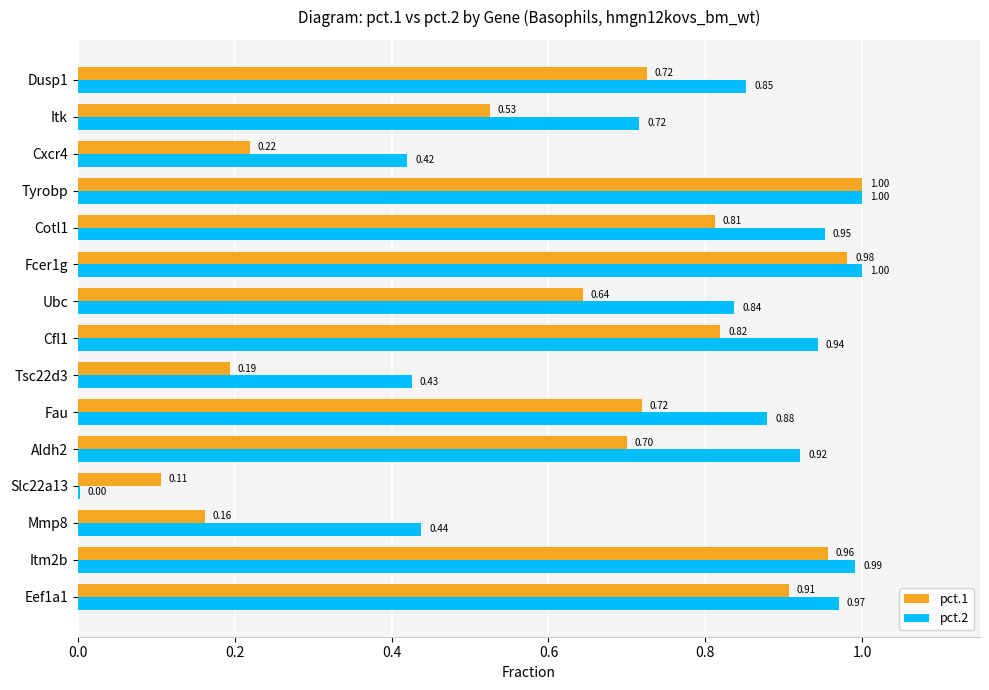

Between Fau and Ubc, which series saw the biggest shift?

pct.1